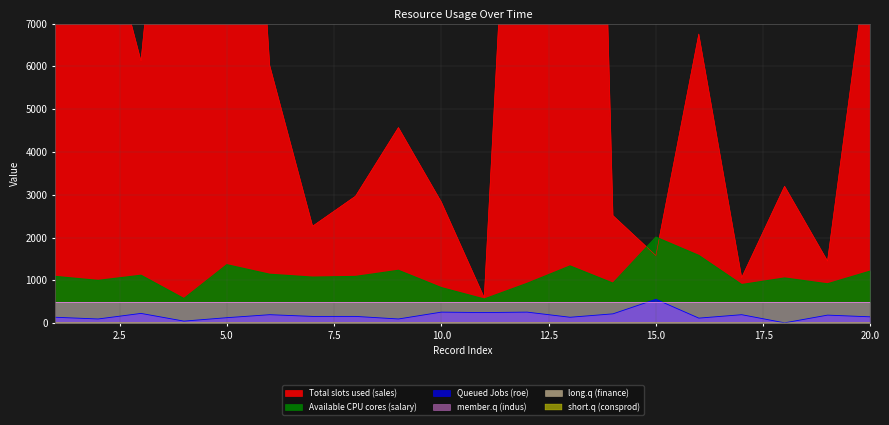

True or false: Available CPU cores (salary) and Queued Jobs (roe) intersect in this chart.

False